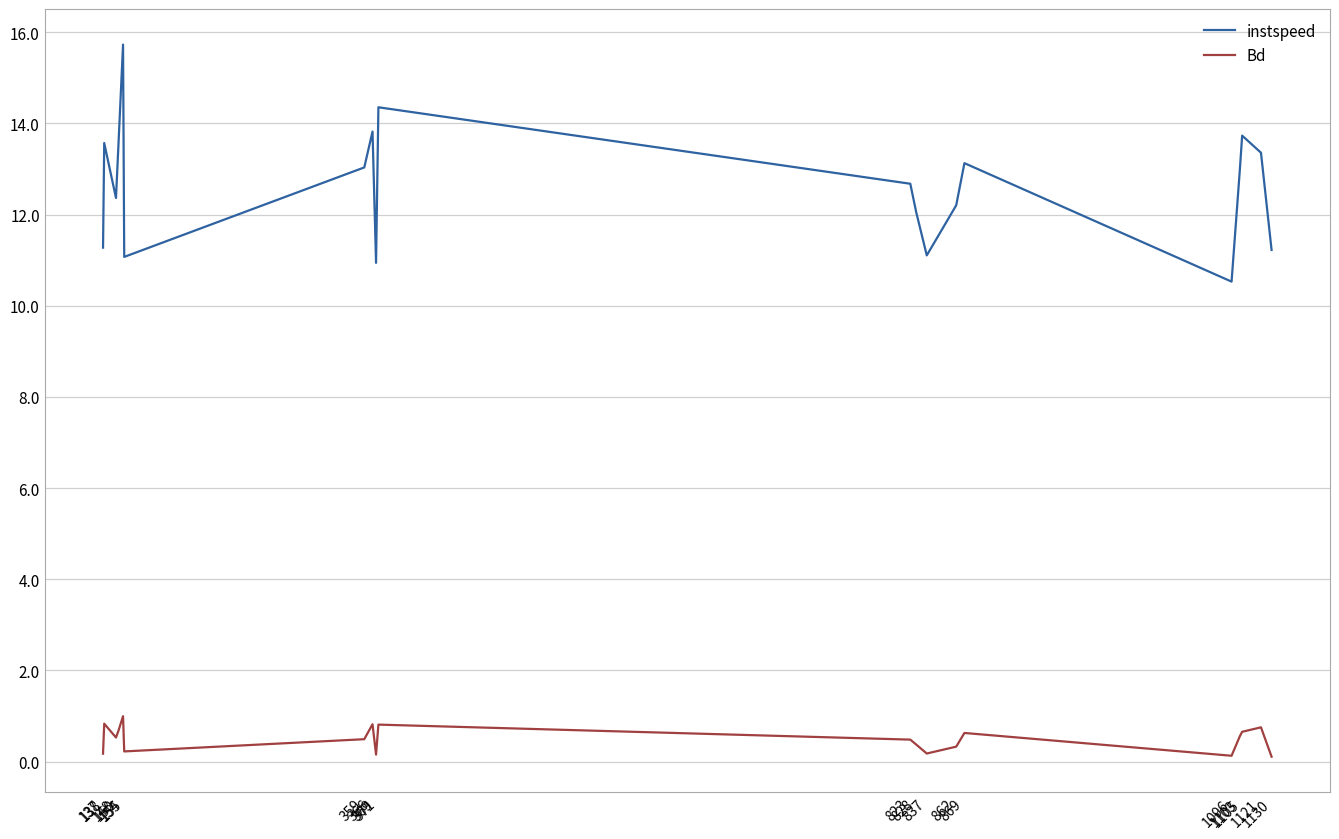

List the series in order of their overall mean, highest first.

instspeed, Bd